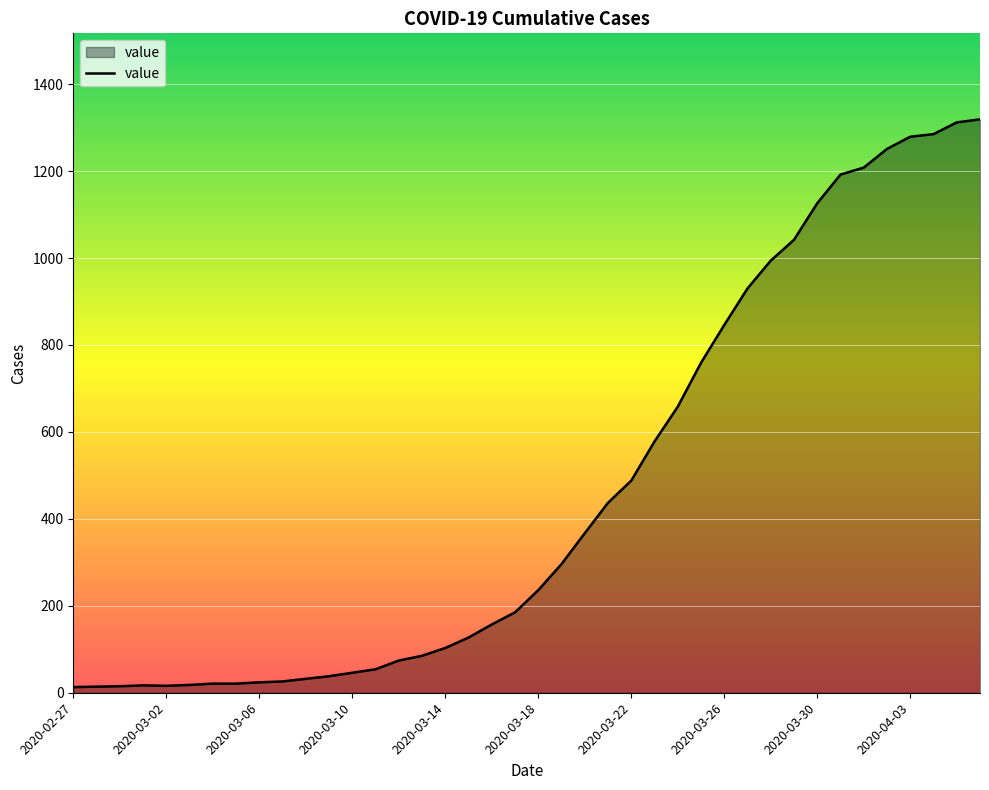

What is the difference between the maximum and minimum values?

1306